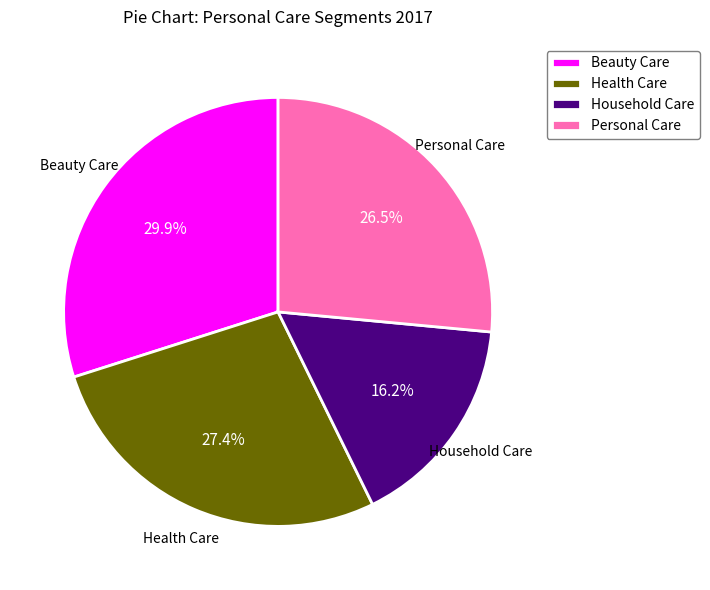

Do Personal Care and Household Care together represent more than half of the pie?

No